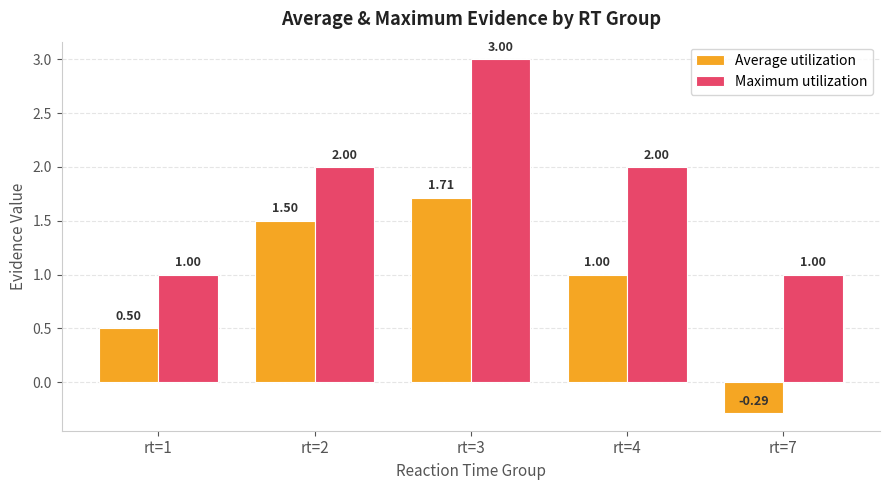

What is the total value across all series at rt=3?

4.7